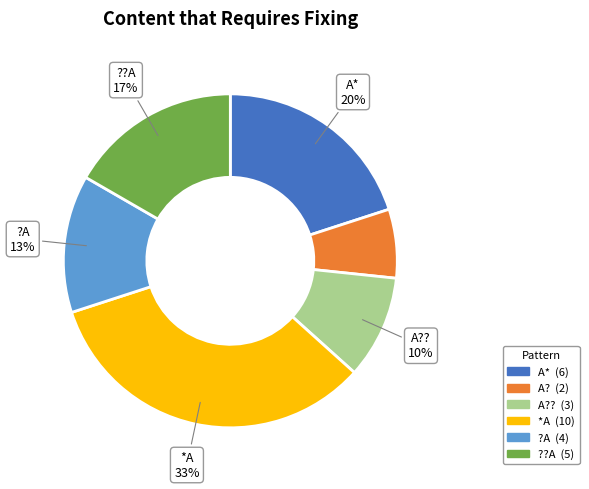

To the nearest percent, what is the average slice percentage?

17%